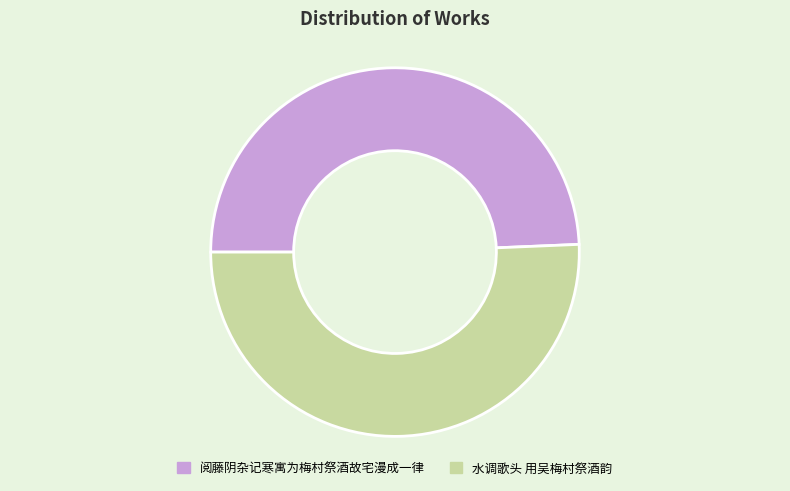

Combined, do 阅藤阴杂记寒寓为梅村祭酒故宅漫成一律 and 水调歌头 用吴梅村祭酒韵 account for over 50%?

Yes